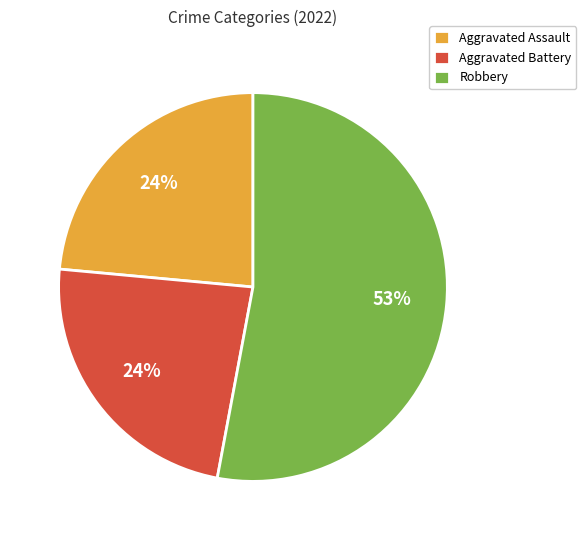

What is the largest slice in the pie chart?

Robbery